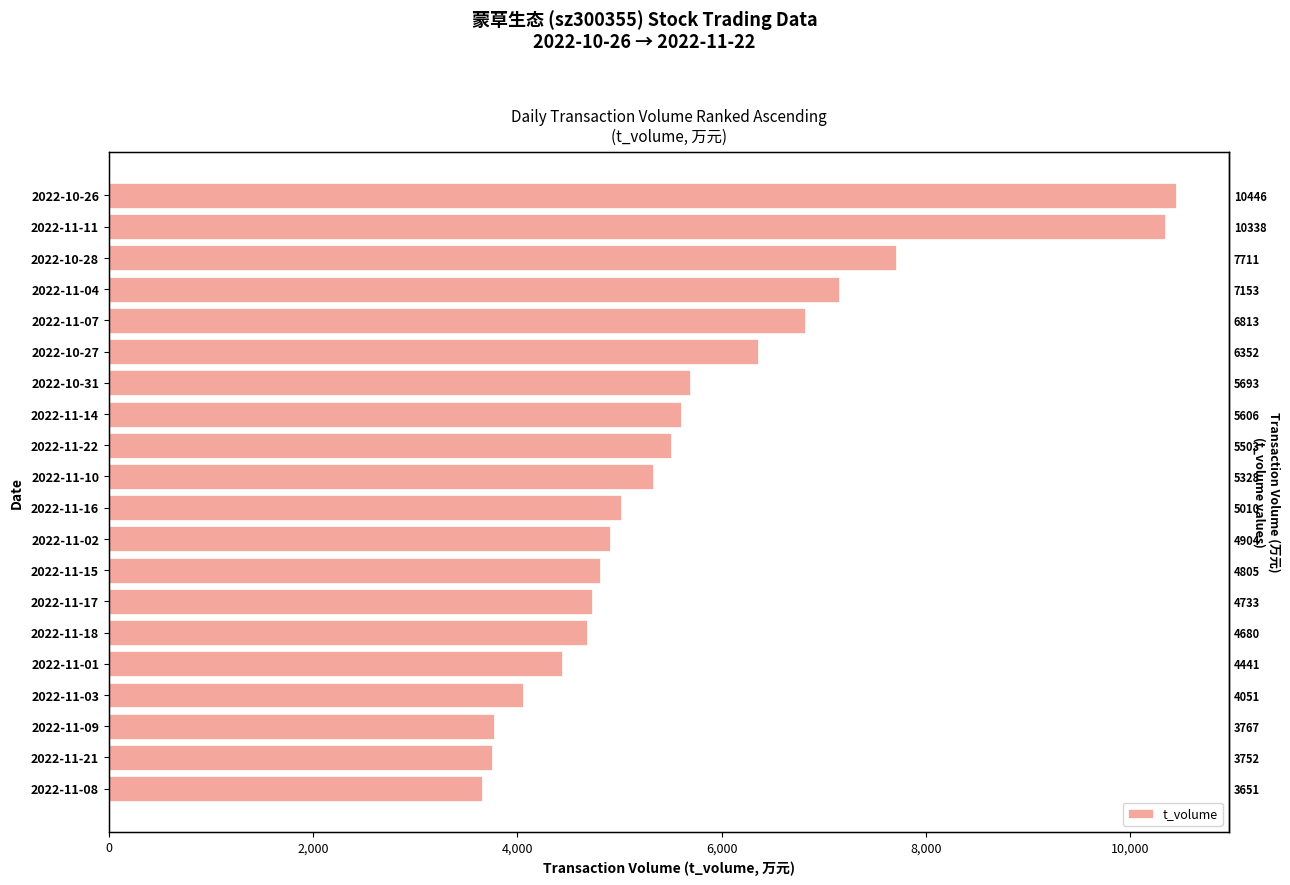

What is the smallest value displayed?

3651